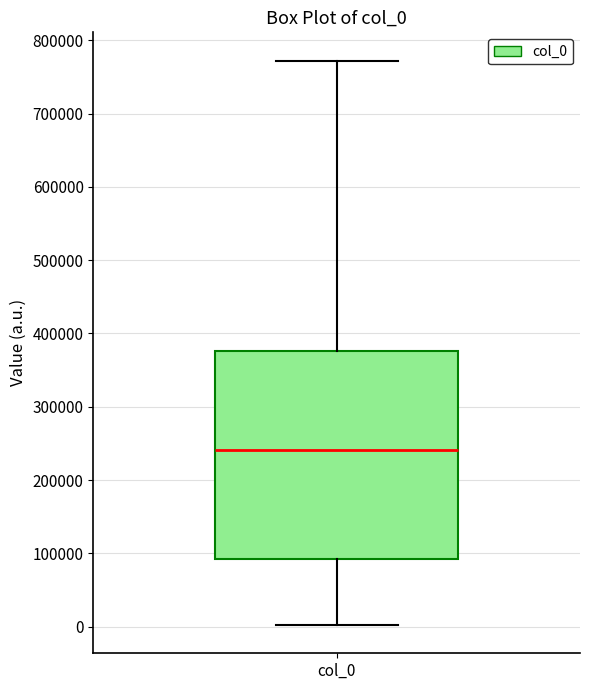

Where does the lower whisker of the box for col_0 end on the y-axis? The values are not printed on the chart, so give them approximately, as read against the axis.

0